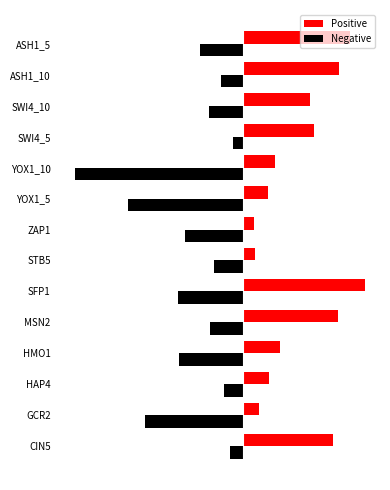

Which category has the highest value across all series?

SFP1